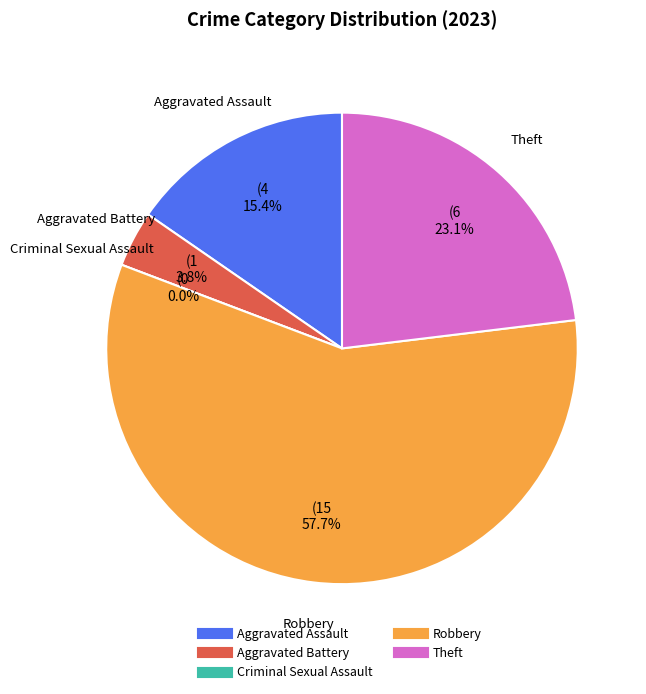

Does Robbery represent more than half of the total?

Yes